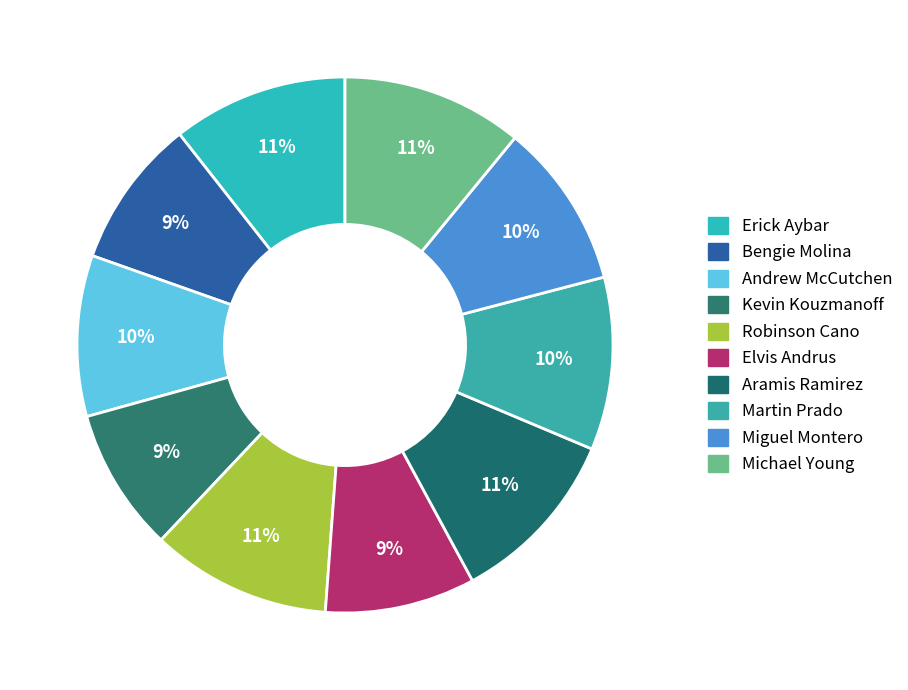

To the nearest percent, what portion does Andrew McCutchen represent?

10%